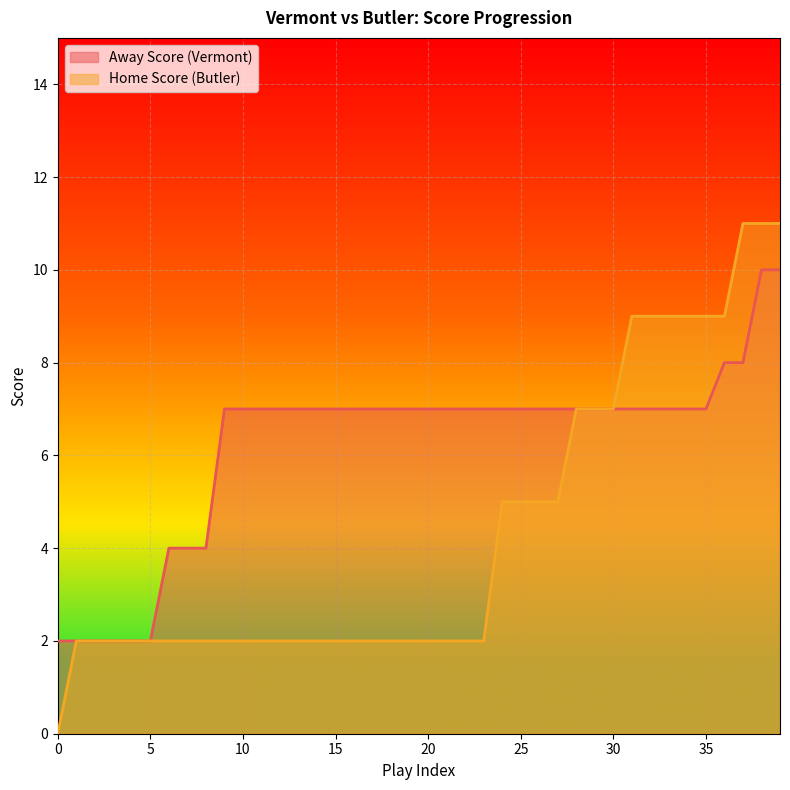

True or false: Away Score and Home Score intersect in this chart.

False